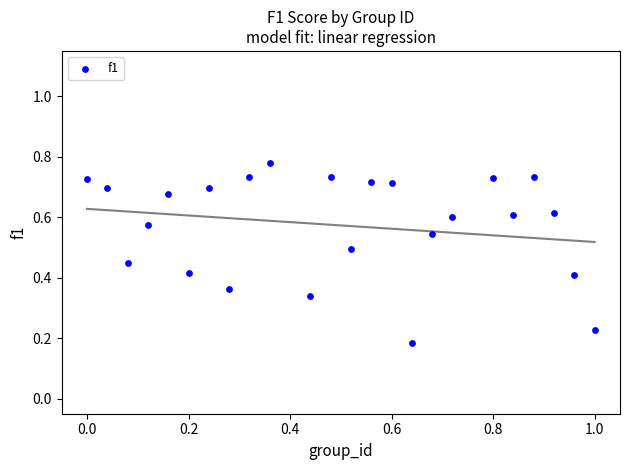

What is the range of X values (max minus min)?

1.0